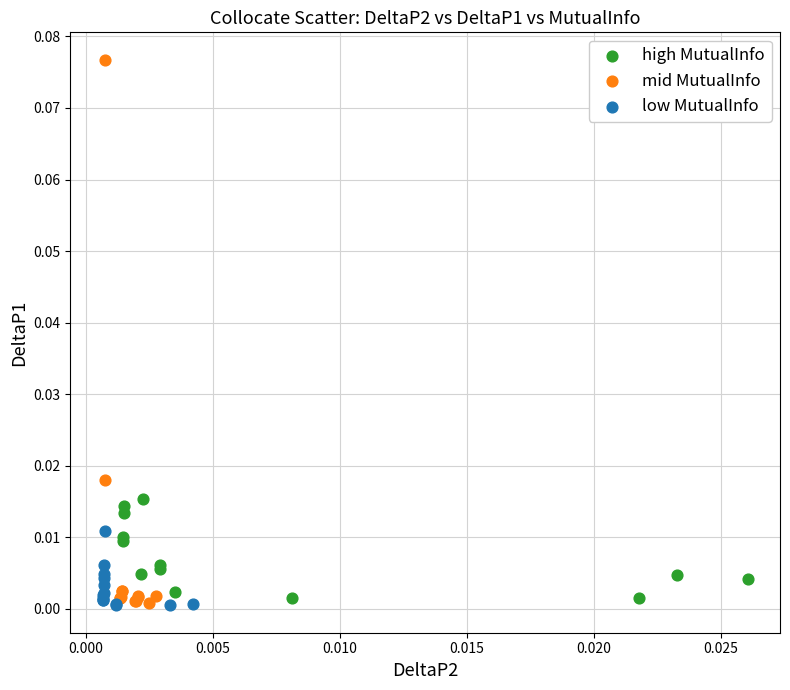

Which series has the widest spread of Y values?

mid MutualInfo